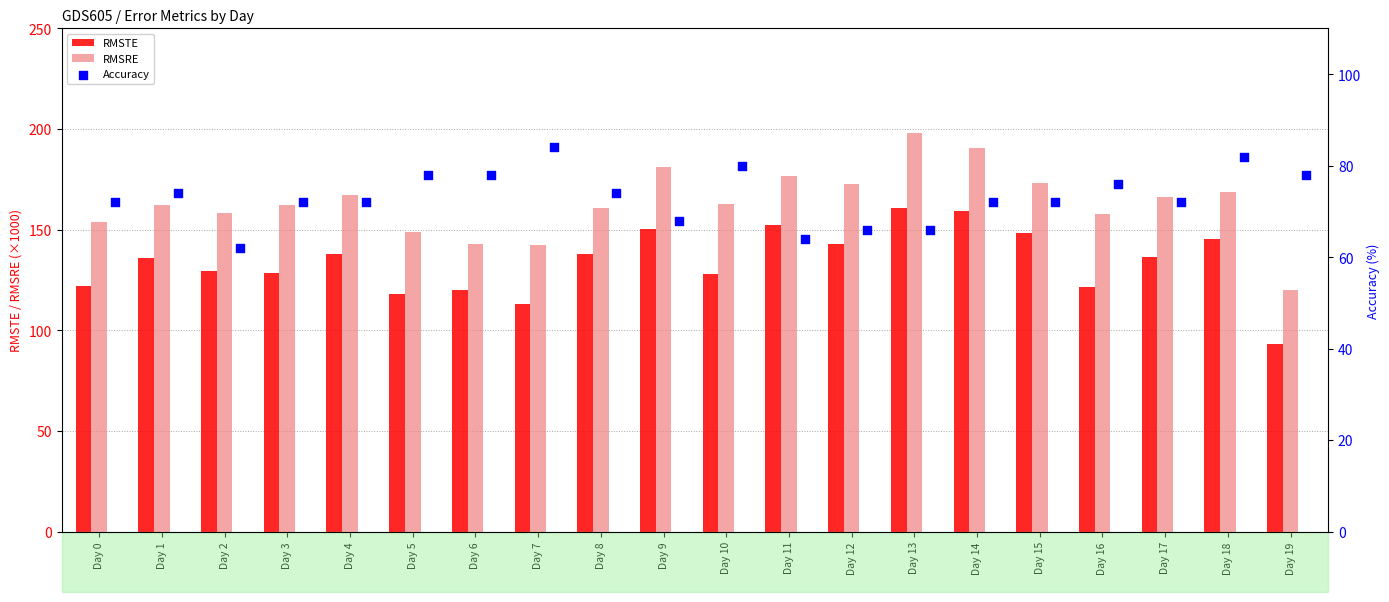

The RMSTE series shows 96.6 at Day 13. True or false?

False